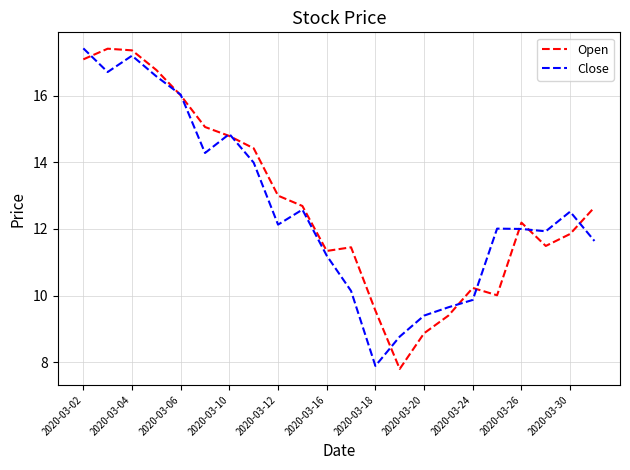

After their last crossing, which series has the higher values: Close or Open?

Open